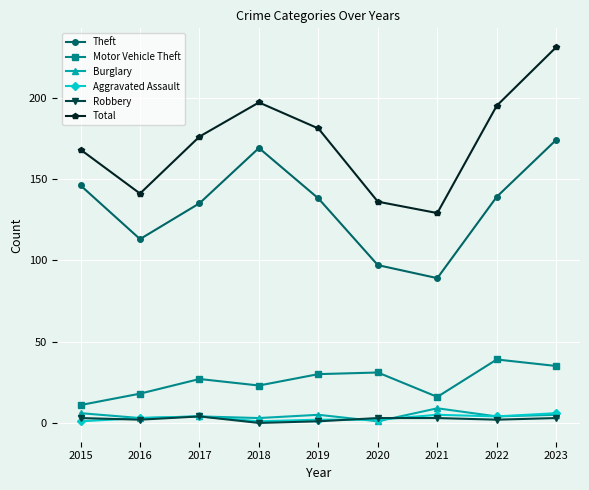

True or false: Robbery and Theft intersect in this chart.

False